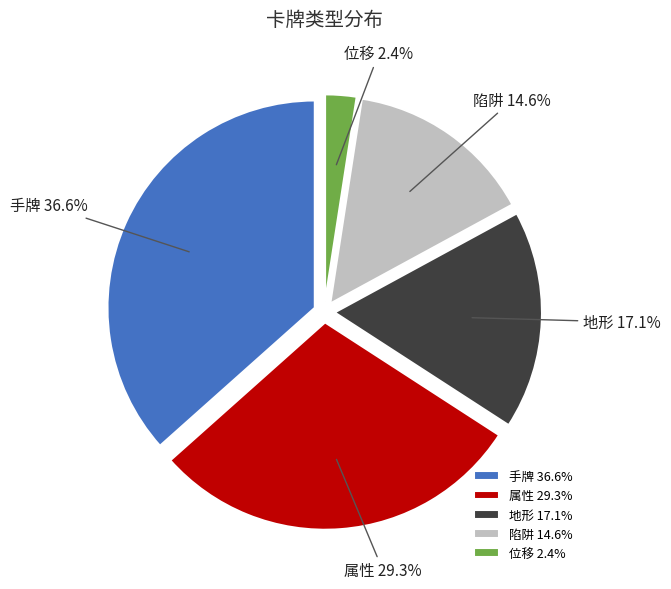

Rank the categories by value from highest to lowest.

手牌, 属性, 地形, 陷阱, 位移